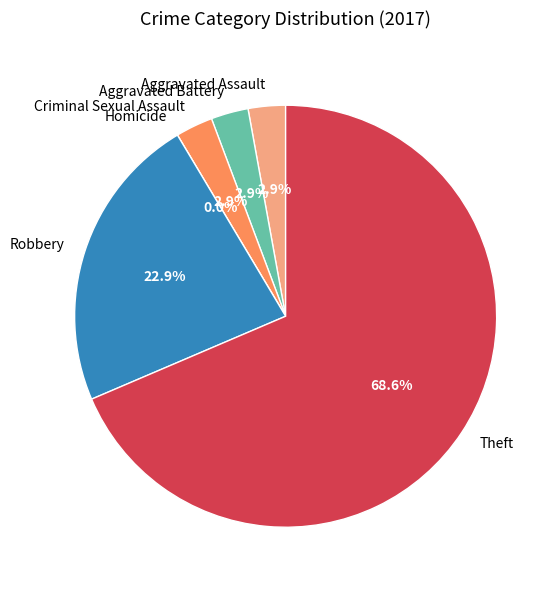

What is the change in value from Homicide to Robbery?

+8